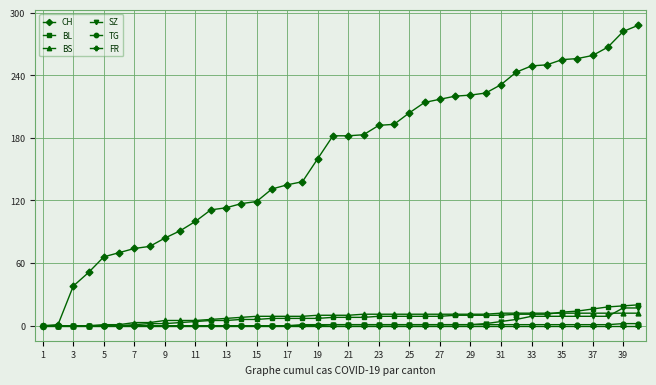

At how many categories does at least one series exceed 150?

22